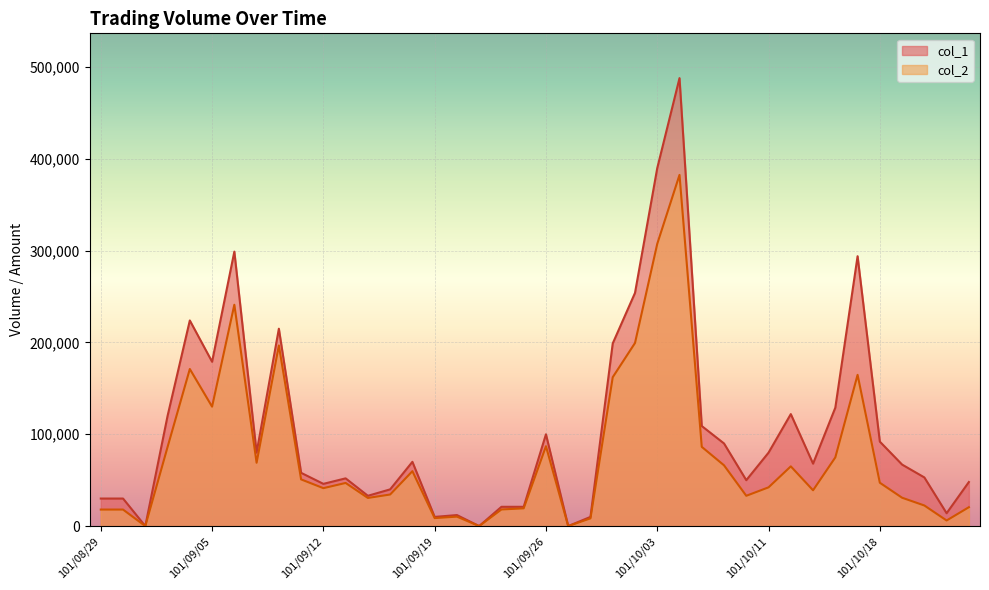

What is the label of the 40th point from the left?

101/10/24